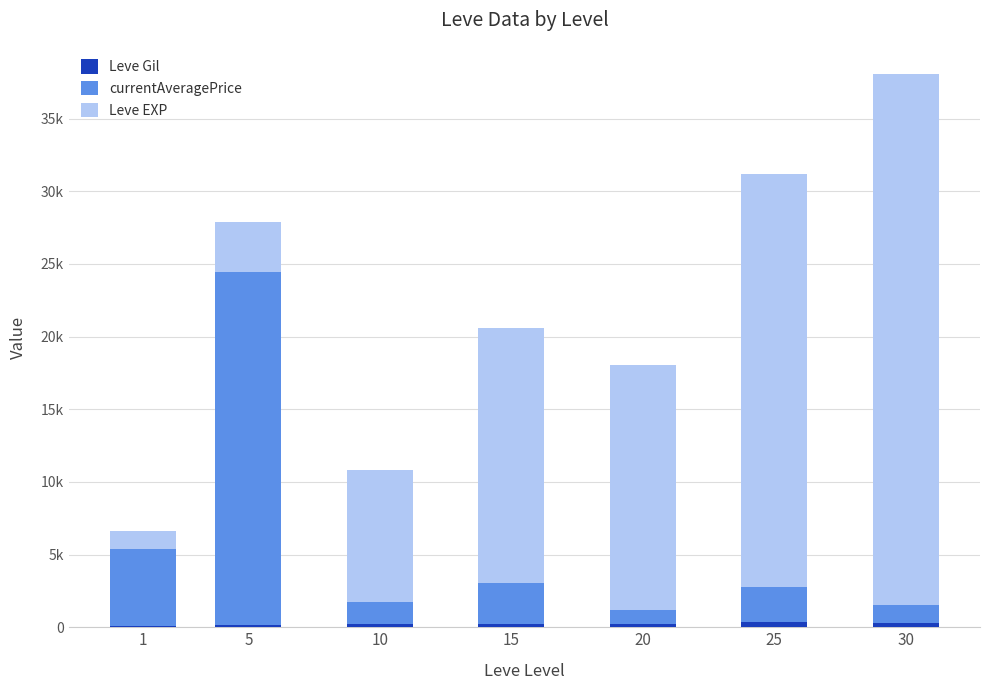

What is the difference between the second highest and second lowest values in the currentAveragePrice series?

4081.5